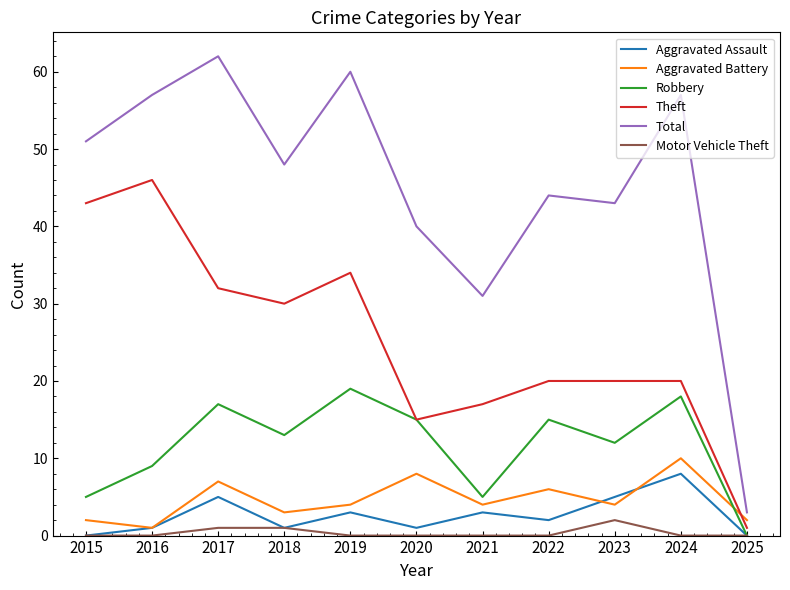

True or false: Theft has a value of 1 at 2025.

True